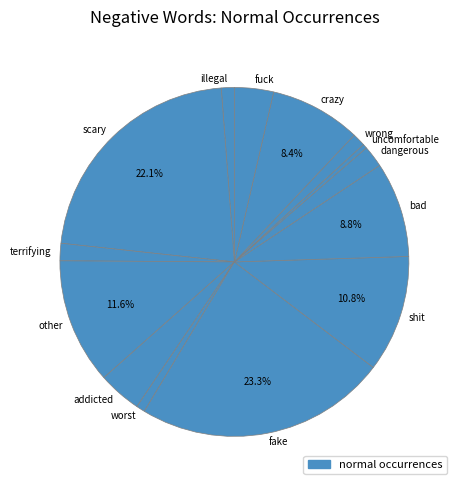

Is the sum of worst and dangerous greater than half?

No